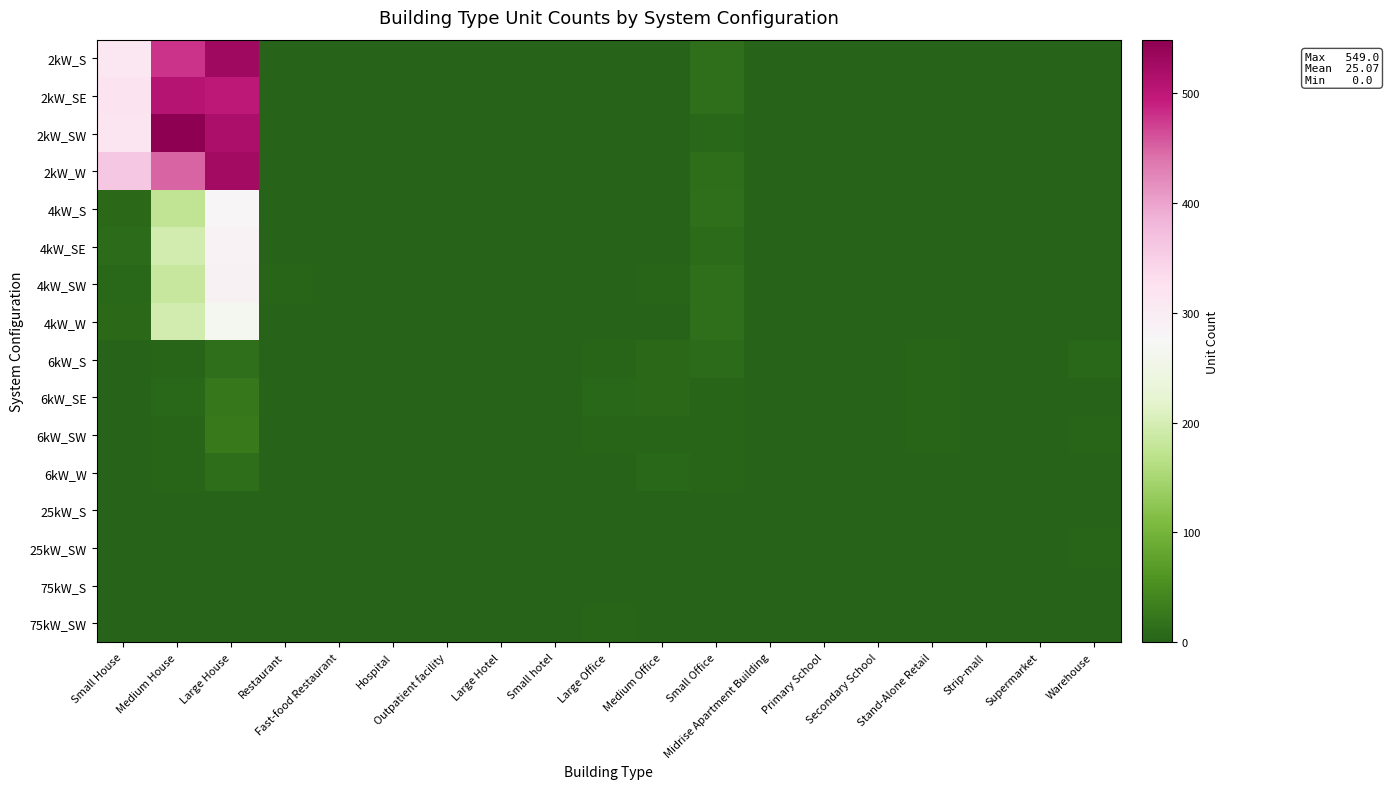

Which series has the largest total across all categories?

2kW_SW